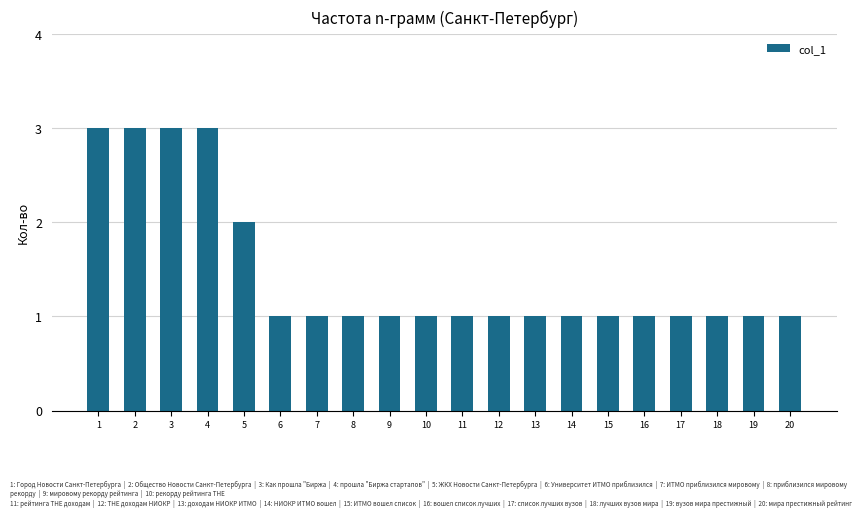

Count the number of categories in the chart.

20